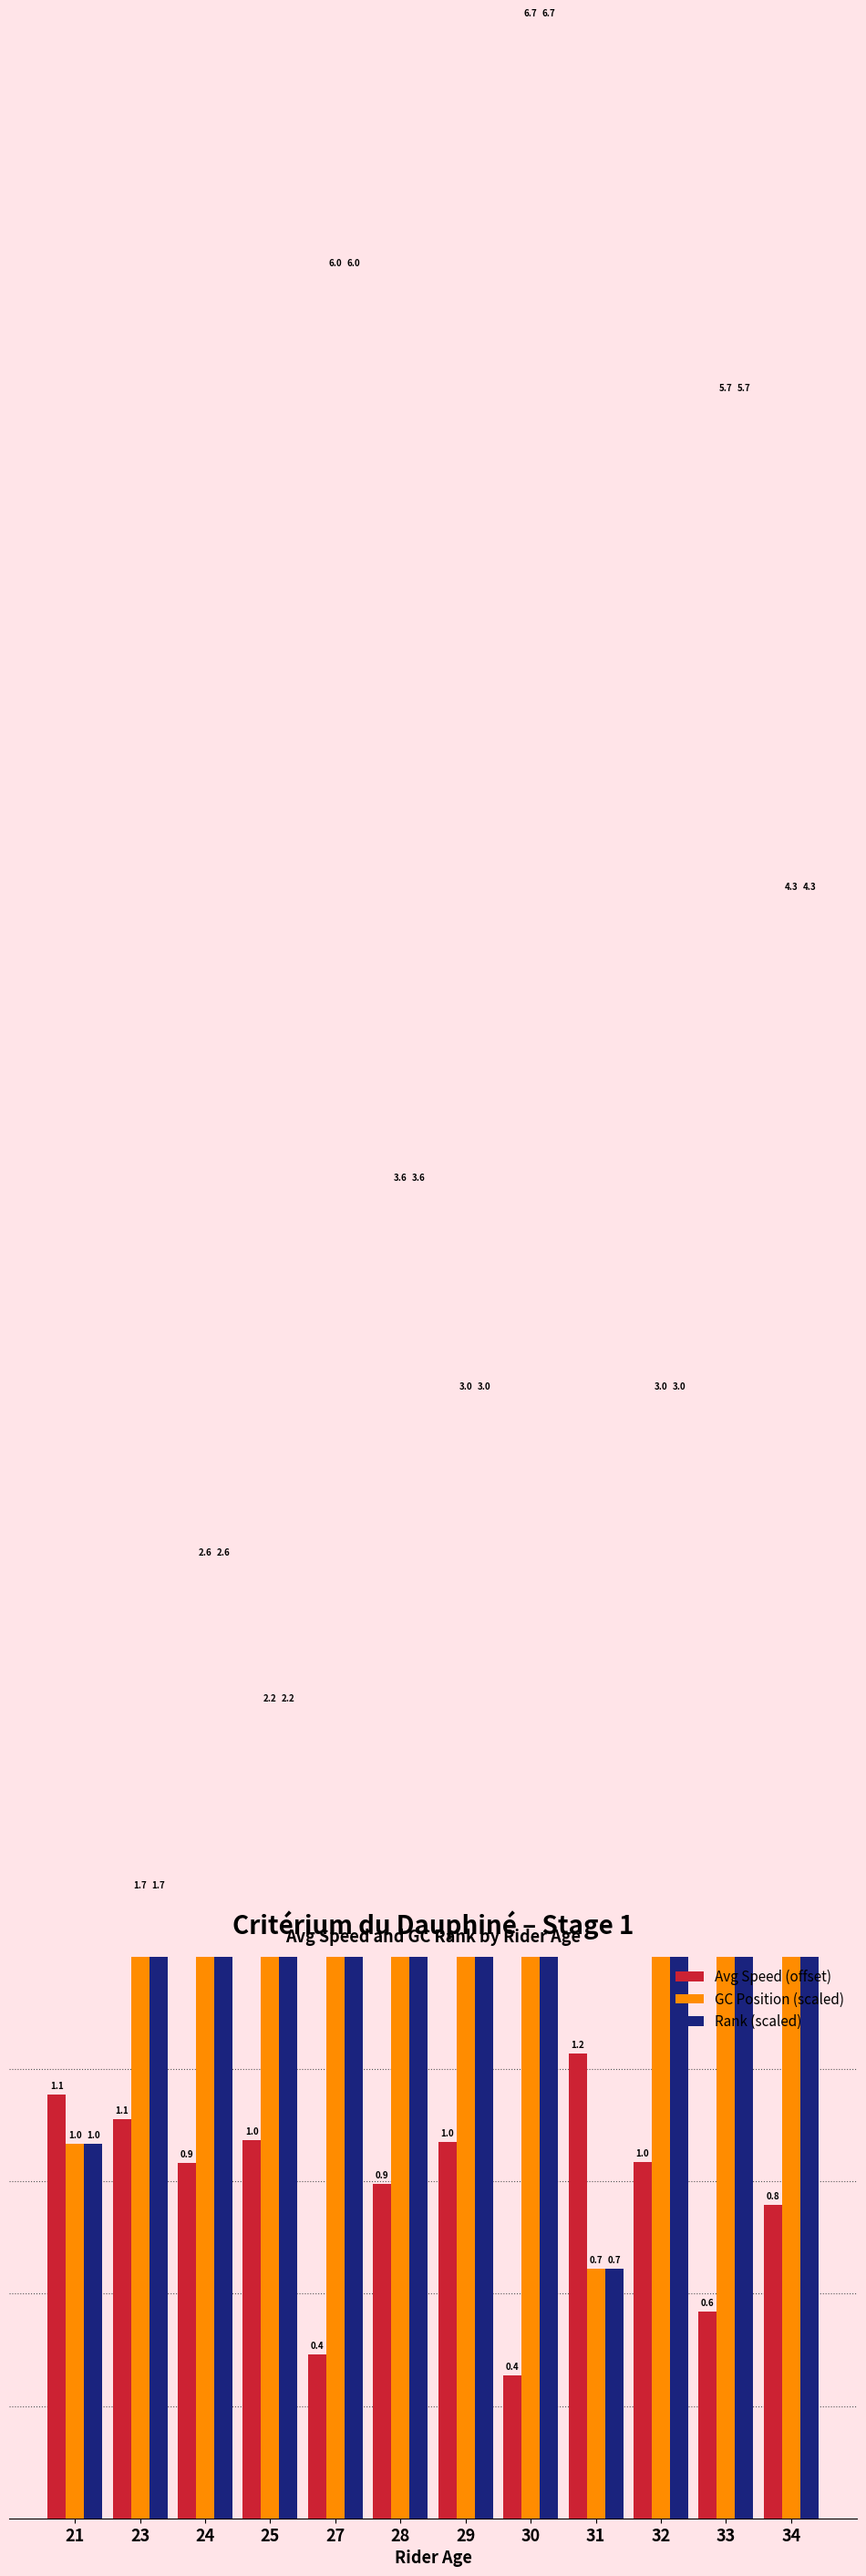

What is the total value across all series at 34?

9.5